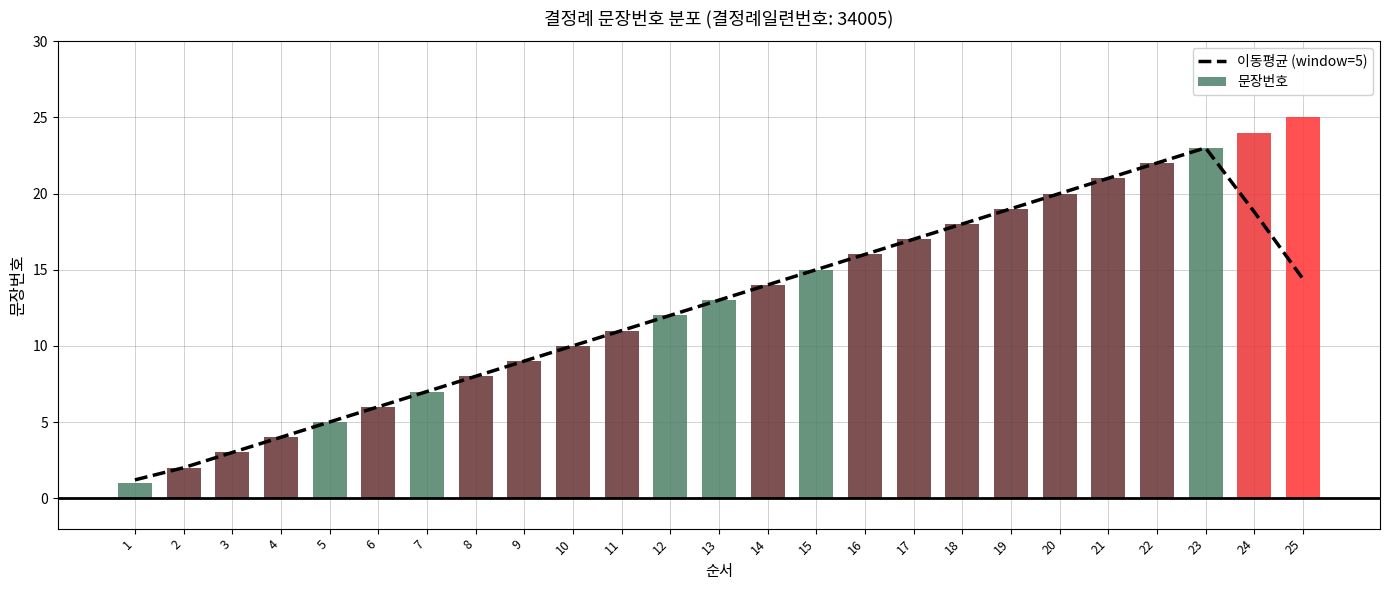

How many bars are there in total?

25